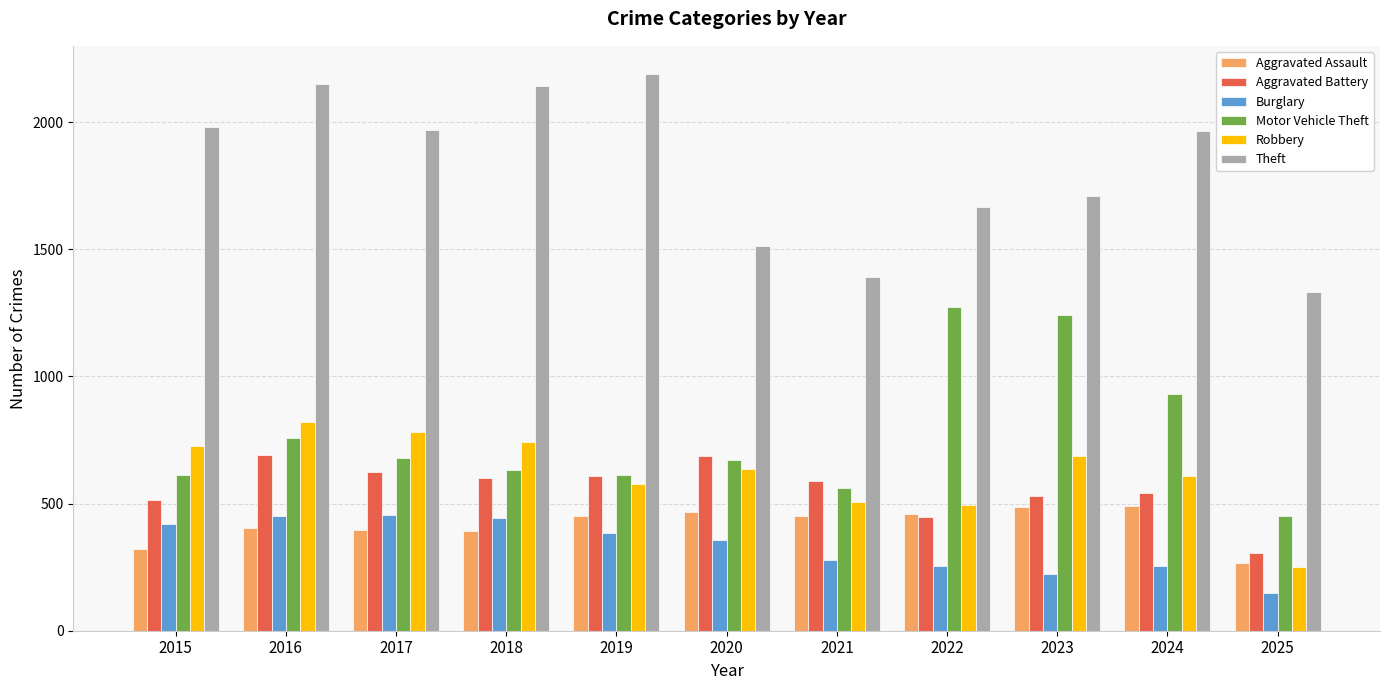

What is the difference between the maximum and second lowest values in the Burglary series?

230